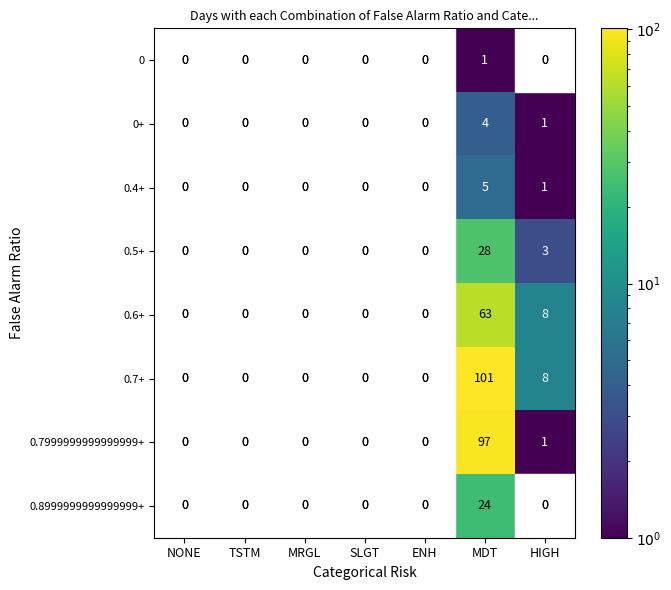

What is the spread (max minus min) of values at MDT?

100